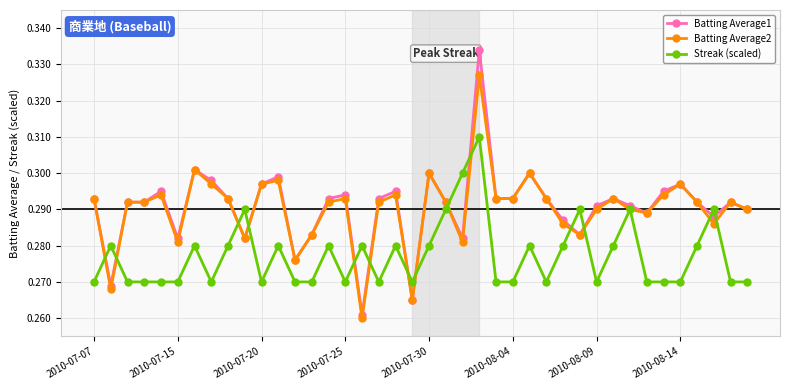

List the series in order of their peak value, highest first.

Batting Average1, Batting Average2, Streak (scaled)